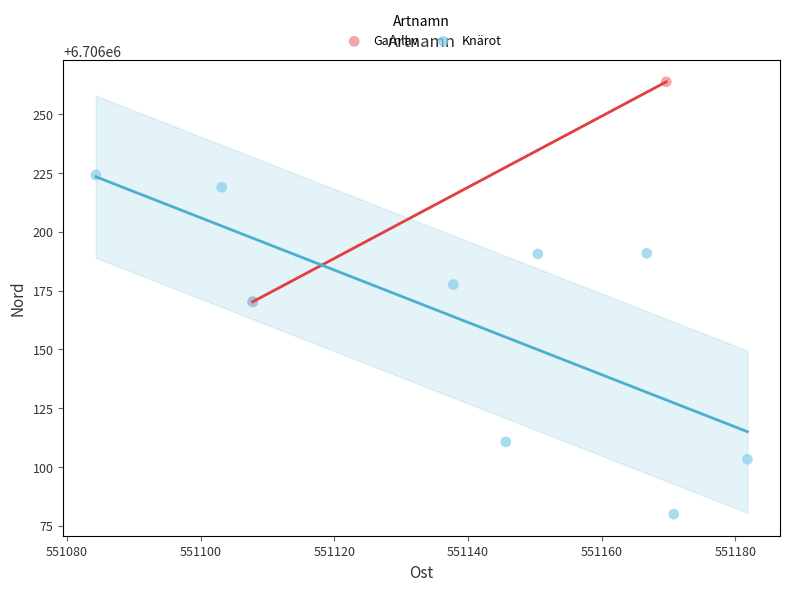

What are all the series names shown in the legend?

Garnlav, Knärot